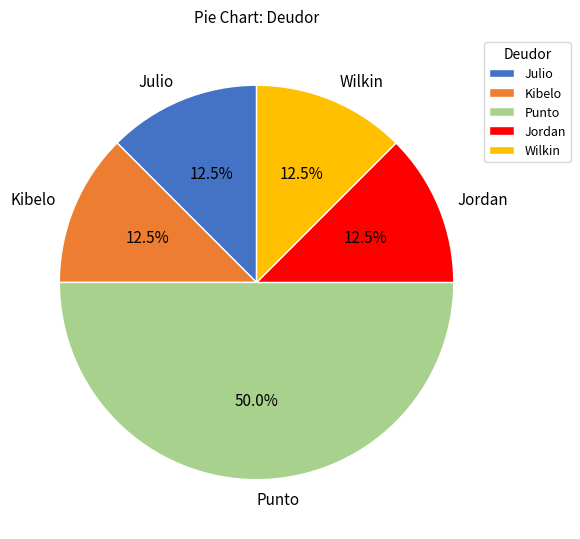

How many segments does this pie chart have?

5